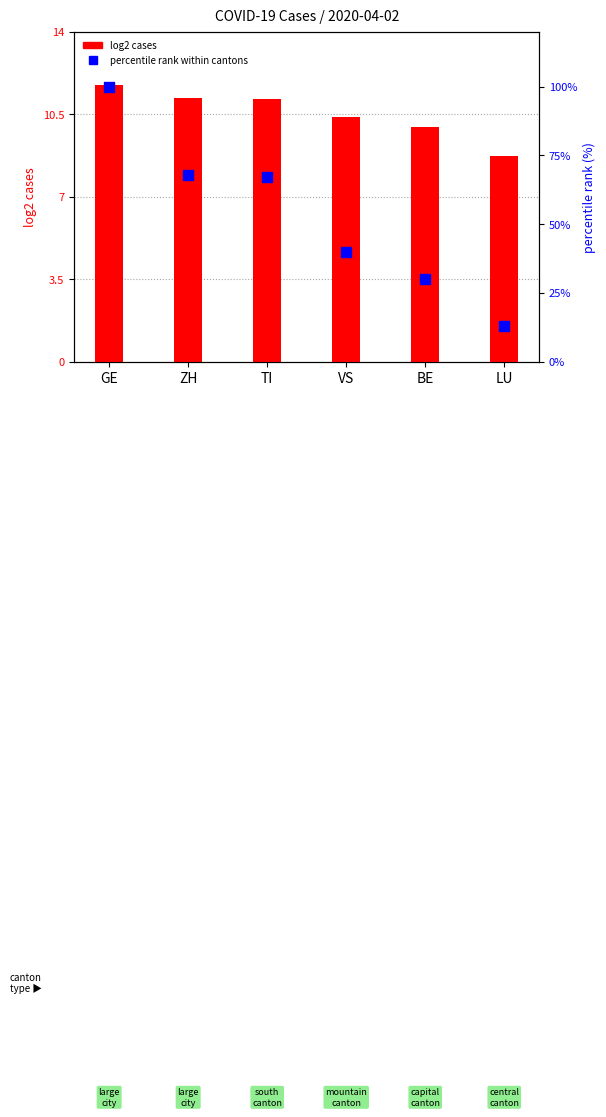

Is the value of log2 cases at TI greater than the value of percentile rank within cantons at TI?

No